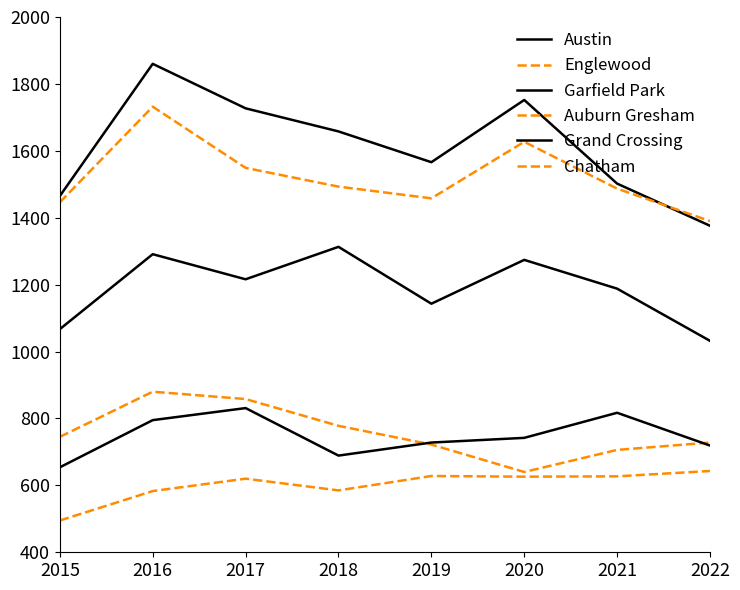

How many lines are shown in the chart?

6